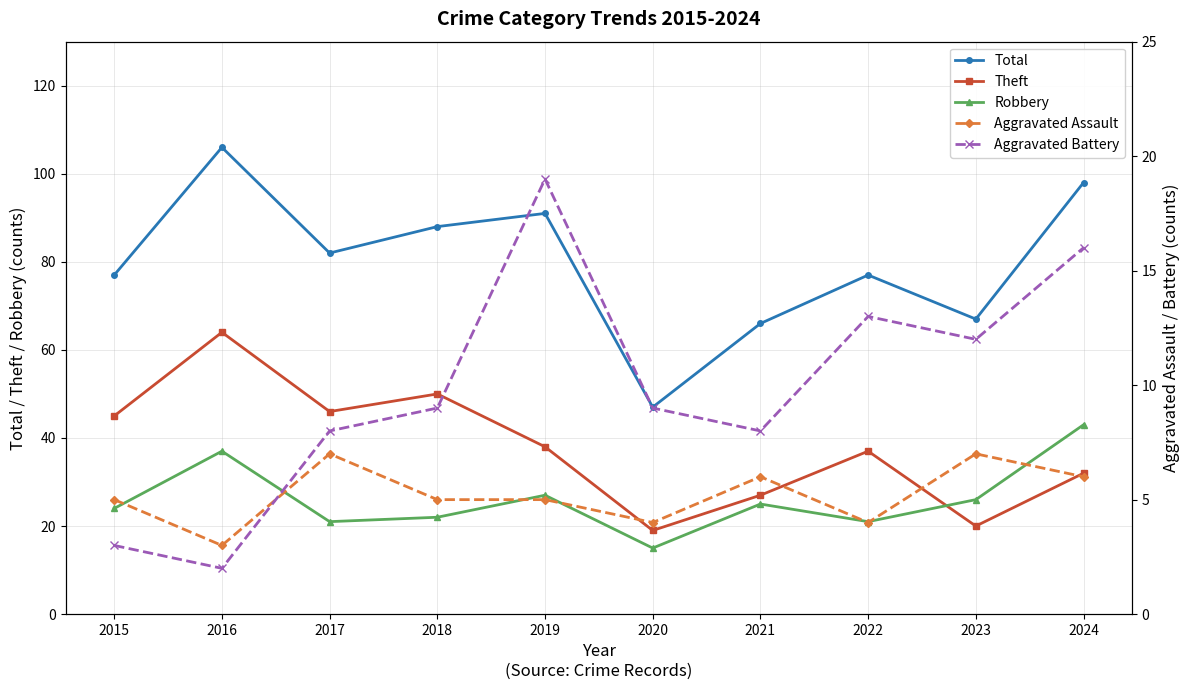

Reading right to left, what are all the values shown in this chart?

Total: 2024=98	2023=67	2022=77	2021=66	2020=47	2019=91	2018=88	2017=82	2016=106	2015=77
Theft: 2024=32	2023=20	2022=37	2021=27	2020=19	2019=38	2018=50	2017=46	2016=64	2015=45
Robbery: 2024=43	2023=26	2022=21	2021=25	2020=15	2019=27	2018=22	2017=21	2016=37	2015=24
Aggravated Assault: 2024=6	2023=7	2022=4	2021=6	2020=4	2019=5	2018=5	2017=7	2016=3	2015=5
Aggravated Battery: 2024=16	2023=12	2022=13	2021=8	2020=9	2019=19	2018=9	2017=8	2016=2	2015=3